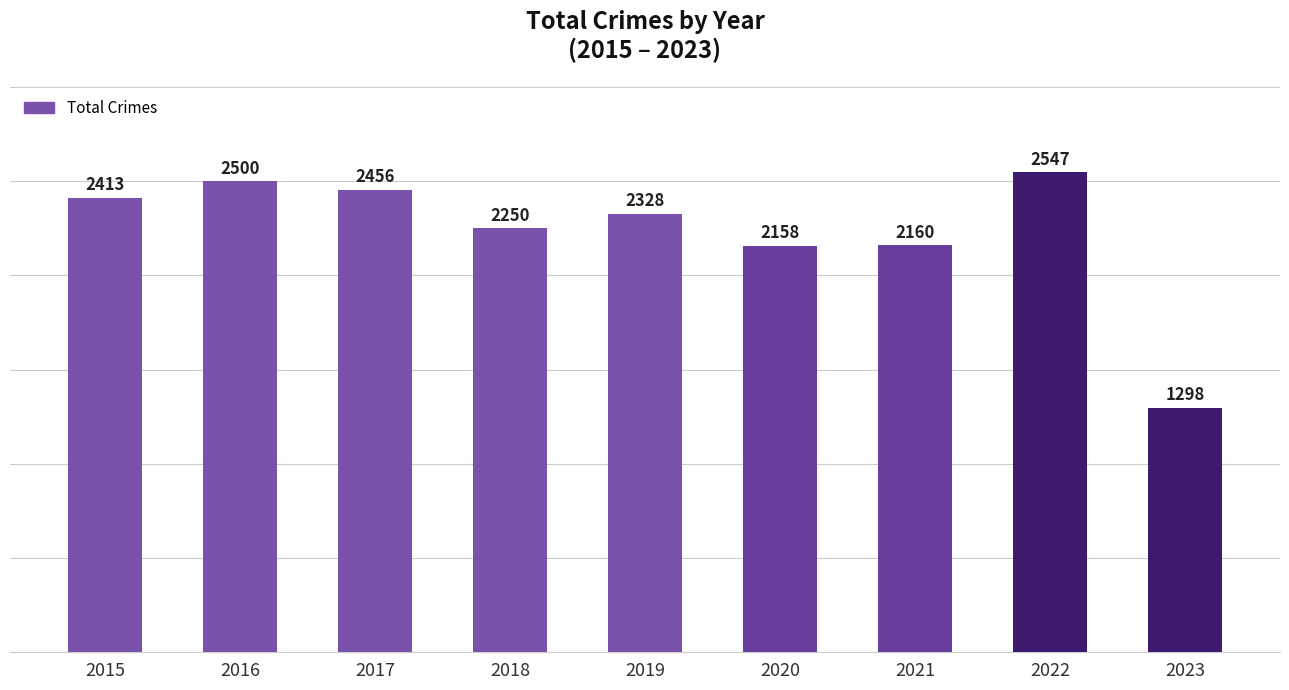

Reading left to right, list all the values displayed in this chart.

2015=2413	2016=2500	2017=2456	2018=2250	2019=2328	2020=2158	2021=2160	2022=2547	2023=1298